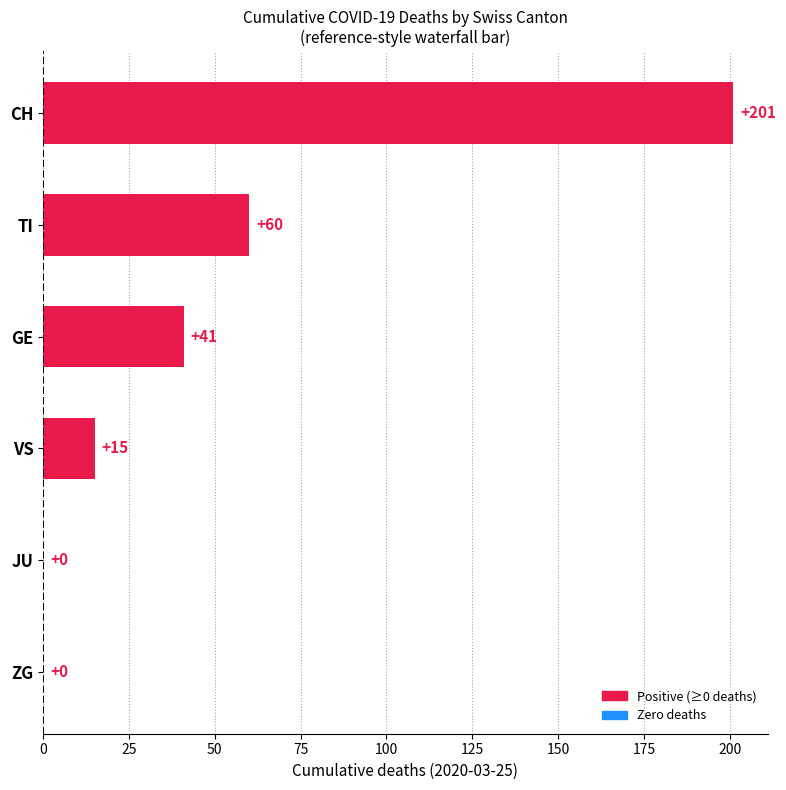

Are the bars horizontal?

Yes